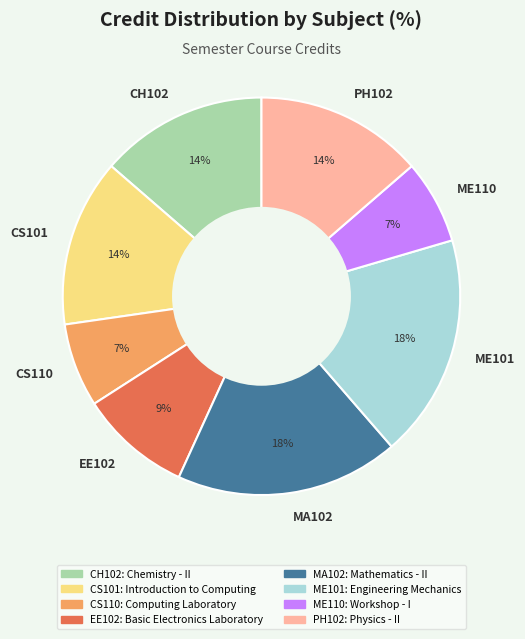

True or false: CH102 accounts for 1% of the total.

False